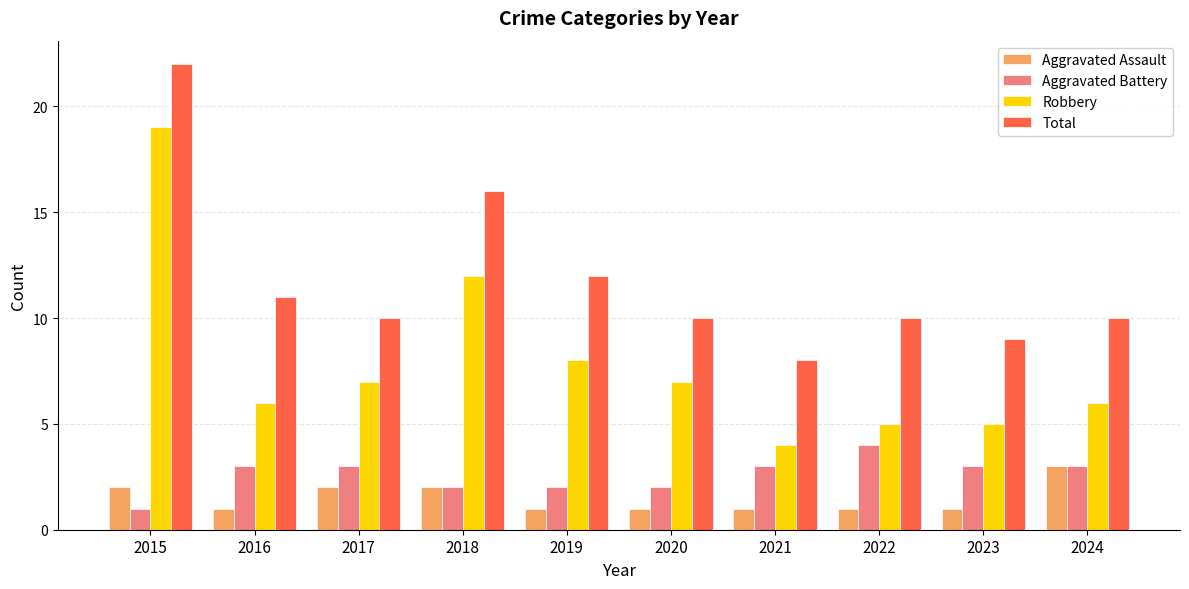

True or false: Total has a value of 13 at 2020.

False